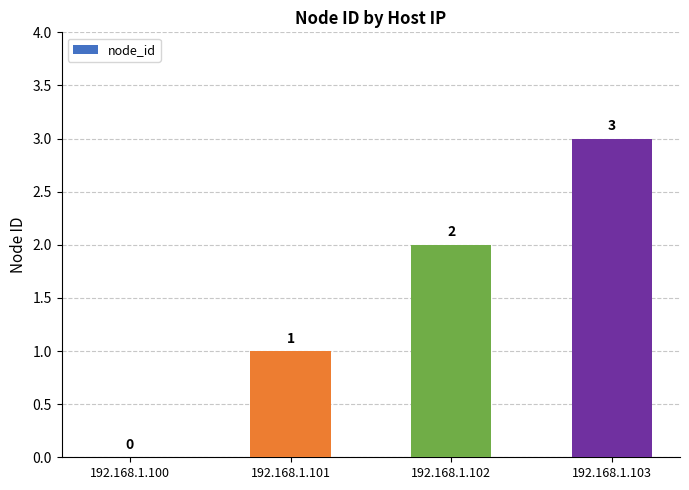

How many values are above zero?

3